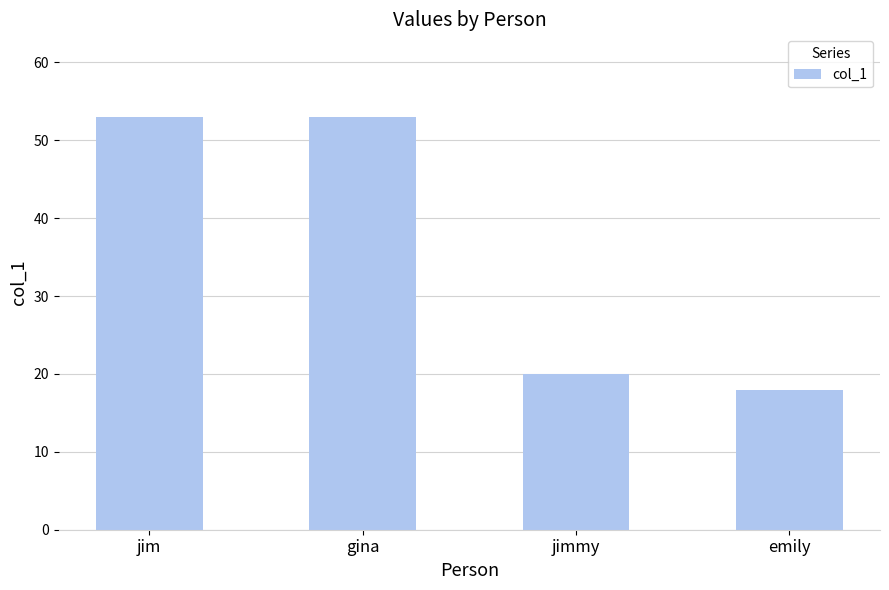

The value at jim is 53. True or false?

True